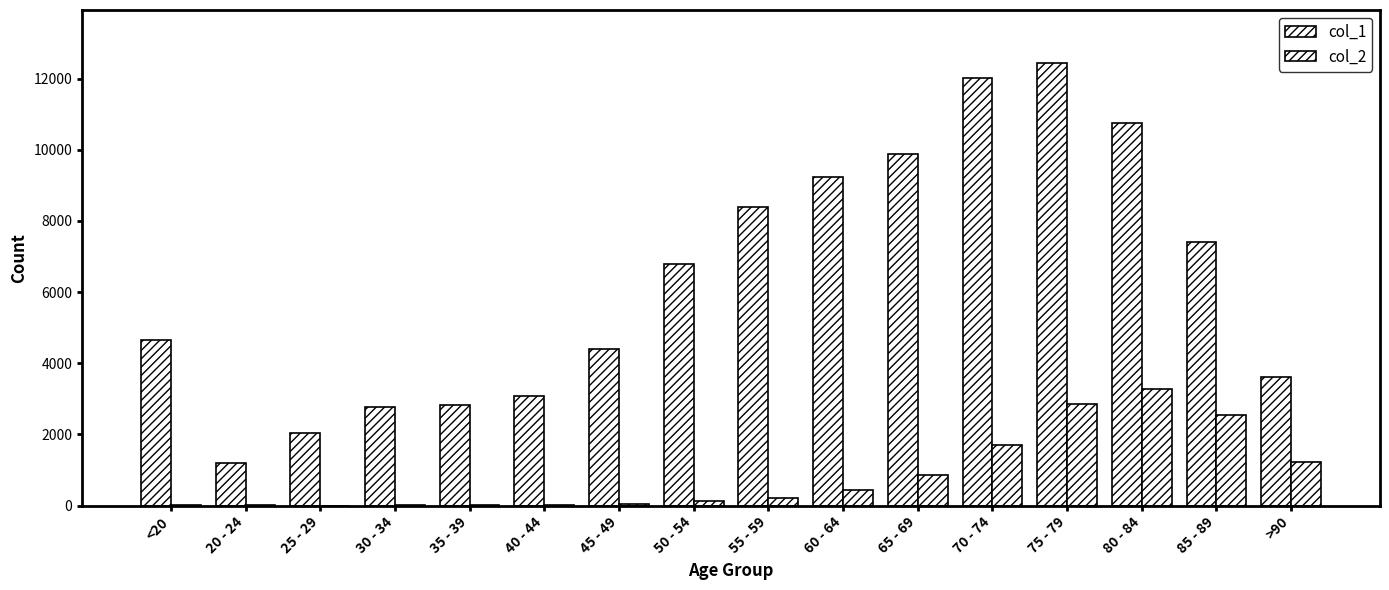

List the series in order of their peak value, lowest first.

col_2, col_1